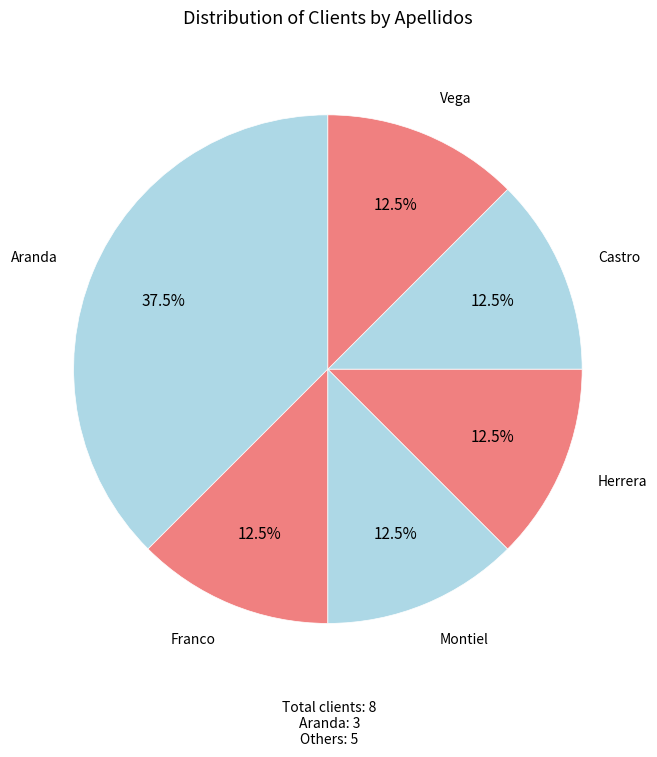

To the nearest percent, what is the combined percentage of Herrera and Montiel?

25%